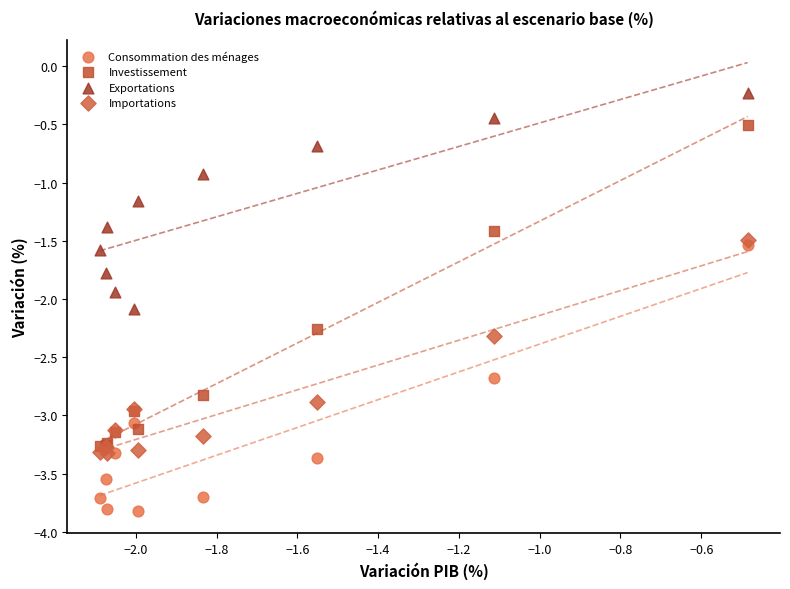

Which series reaches the minimum Y coordinate?

Consommation des ménages